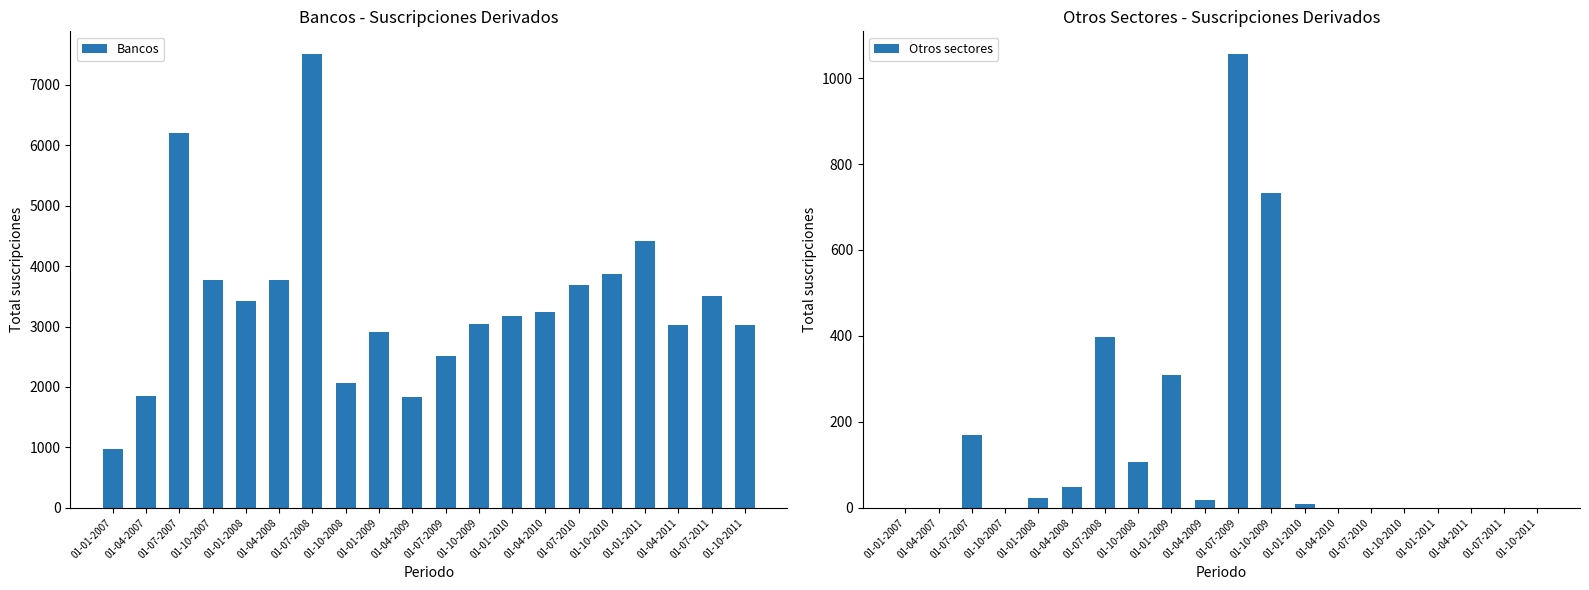

How many values in the Bancos series exceed 3238?

9